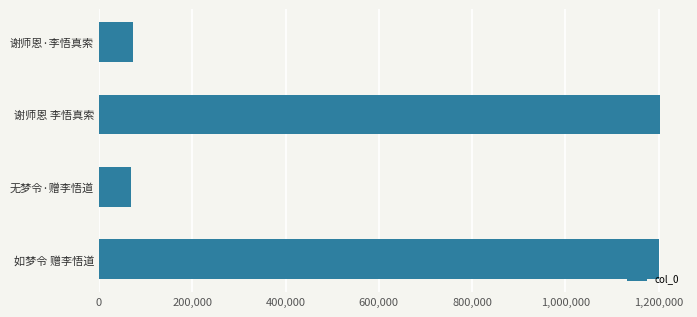

How many categories are shown in the chart?

4